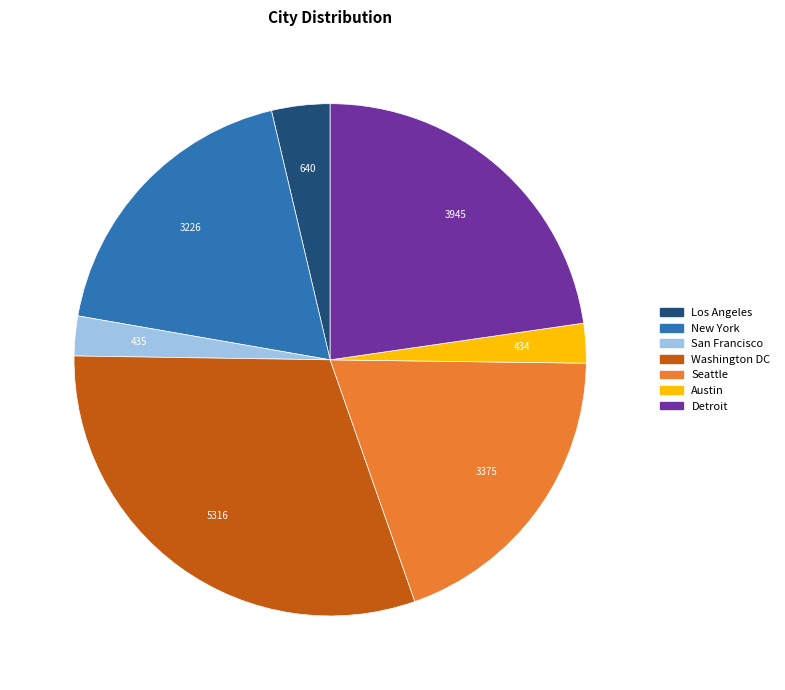

How many slices are in this pie chart?

7